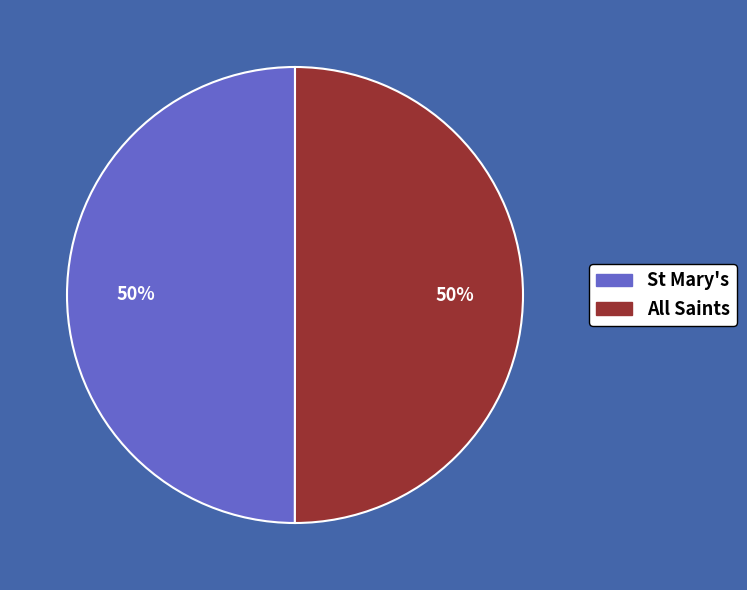

The St Mary's slice represents 40% of the pie. True or false?

False